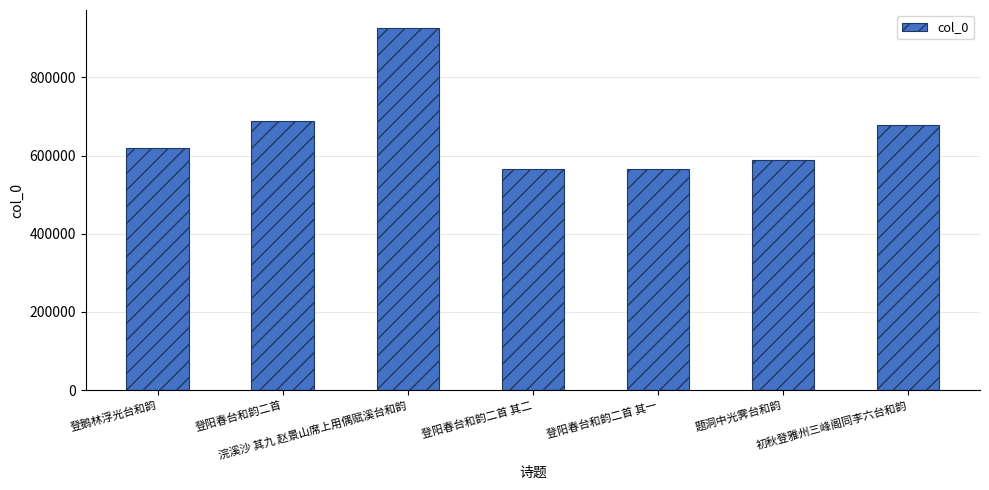

Are the bars grouped side by side (vs. stacked)?

No